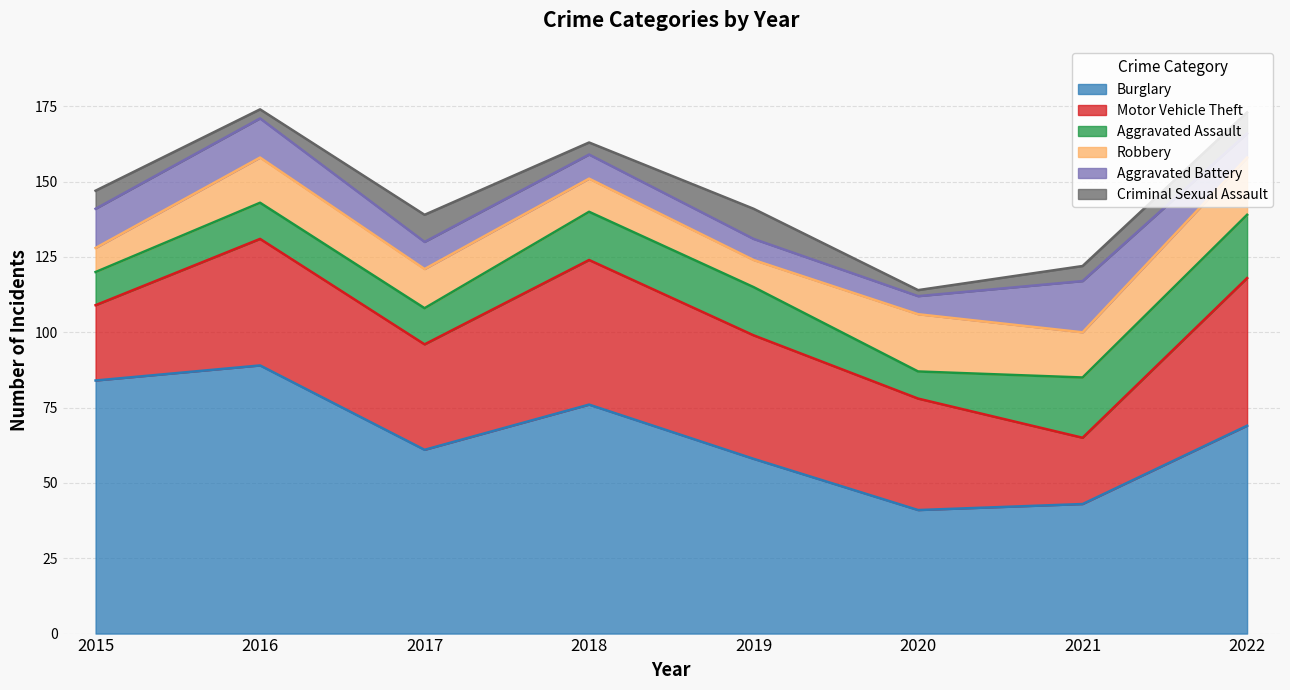

What value does the Aggravated Battery series have at 2022?

8